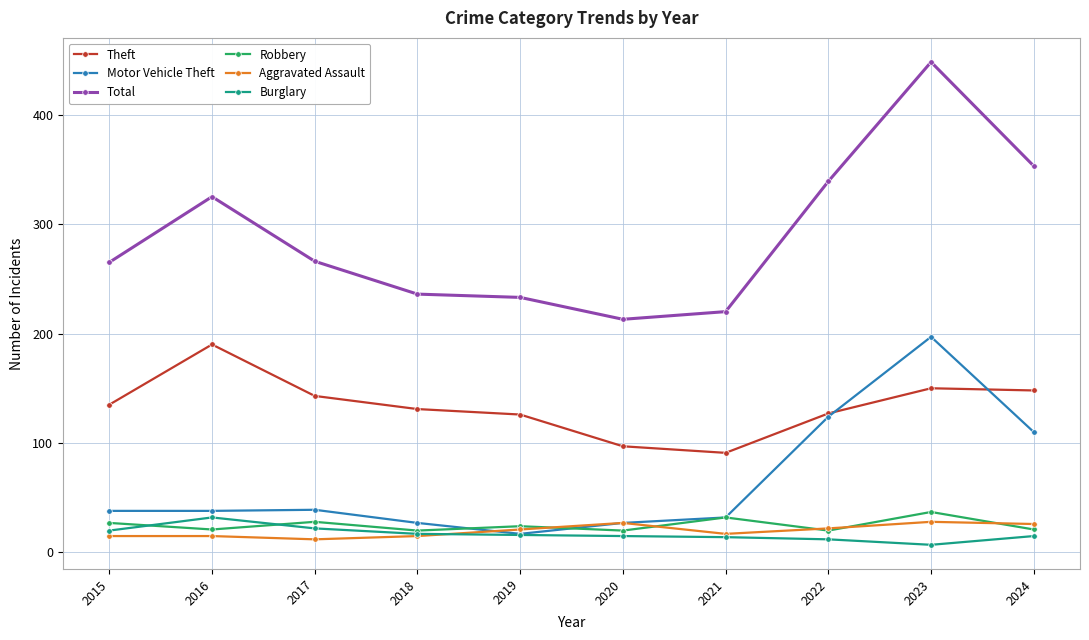

True or false: Total and Robbery intersect in this chart.

False